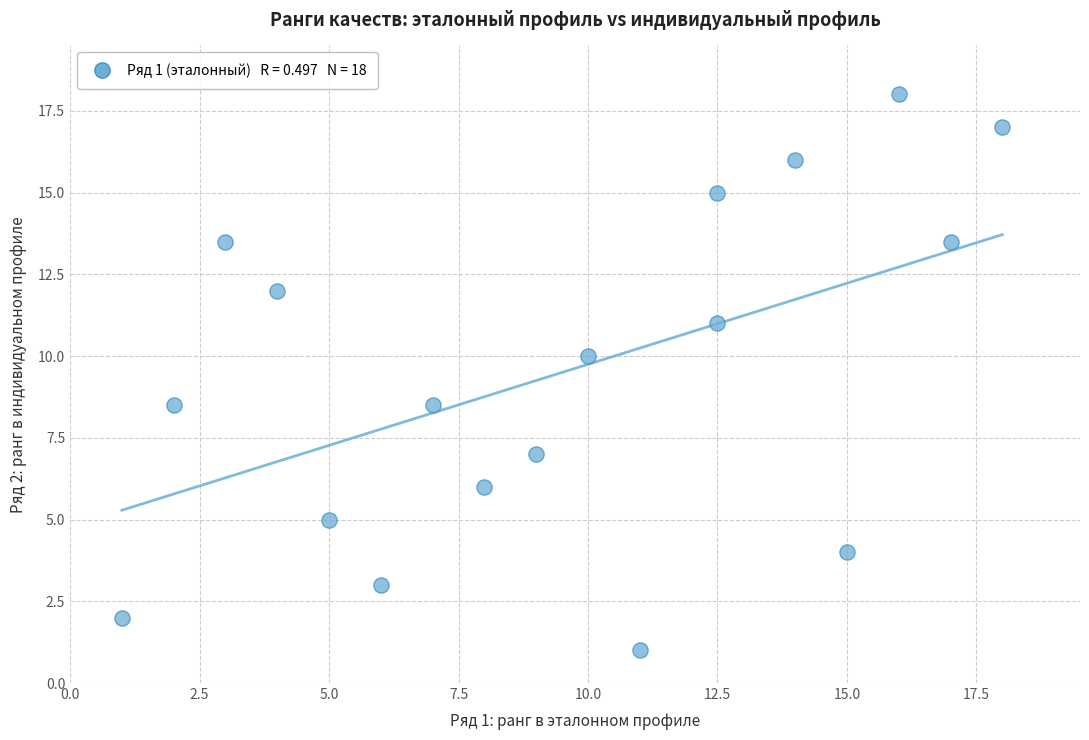

What is the range of X values (max minus min)?

17.0